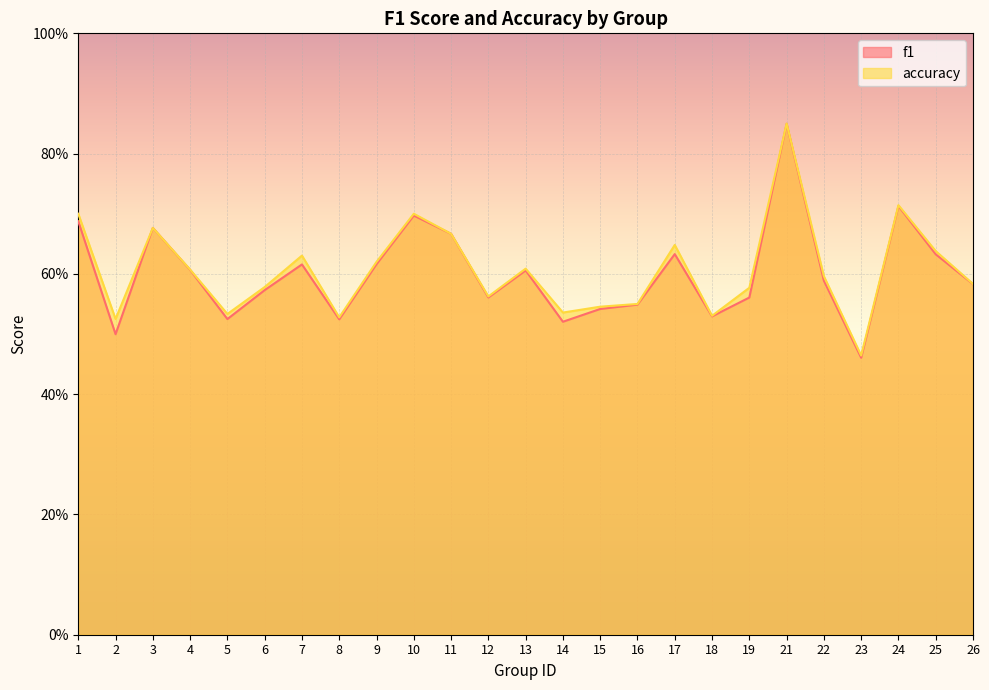

Reading right to left, extract all data points from this chart.

f1: 26=0.6	25=0.6	24=0.7	23=0.5	22=0.6	21=0.8	19=0.6	18=0.5	17=0.6	16=0.5	15=0.5	14=0.5	13=0.6	12=0.6	11=0.7	10=0.7	9=0.6	8=0.5	7=0.6	6=0.6	5=0.5	4=0.6	3=0.7	2=0.5	1=0.7
accuracy: 26=0.6	25=0.6	24=0.7	23=0.5	22=0.6	21=0.8	19=0.6	18=0.5	17=0.6	16=0.6	15=0.5	14=0.5	13=0.6	12=0.6	11=0.7	10=0.7	9=0.6	8=0.5	7=0.6	6=0.6	5=0.5	4=0.6	3=0.7	2=0.5	1=0.7